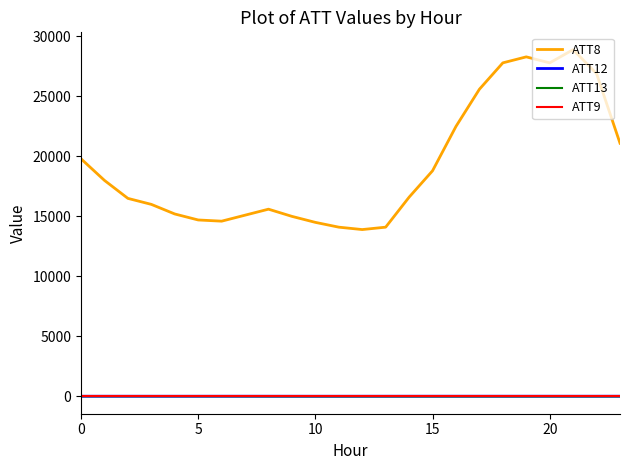

True or false: ATT8 and ATT9 cross at least once.

False